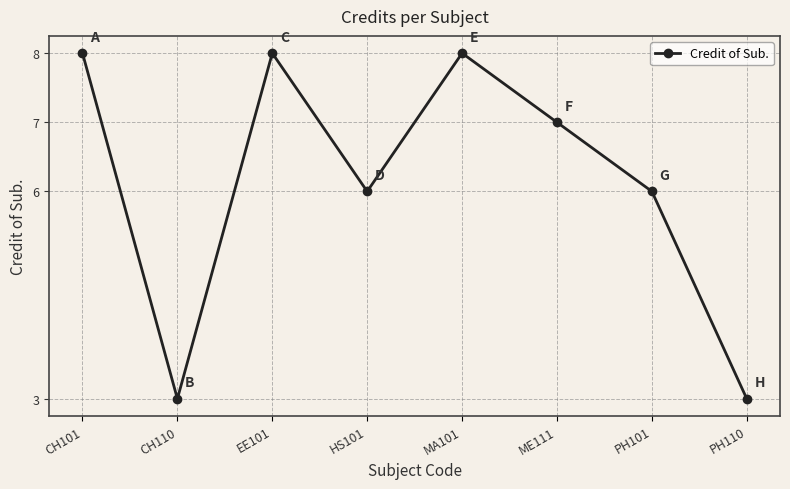

What is the difference between the maximum and minimum values?

5